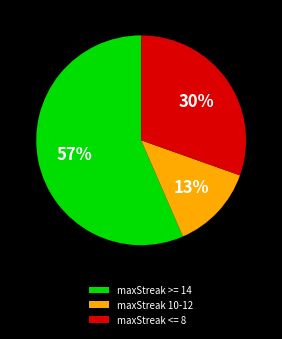

How many slices are in this pie chart?

3